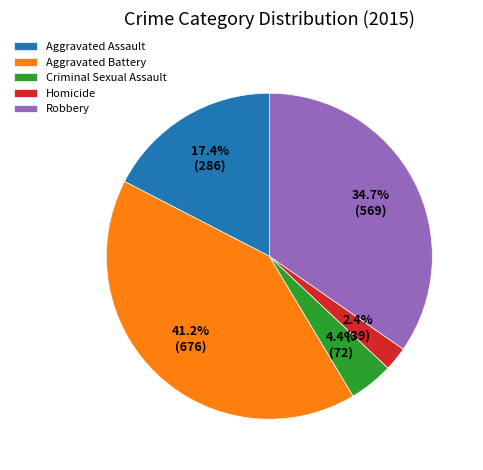

The Homicide slice represents 8% of the pie. True or false?

False